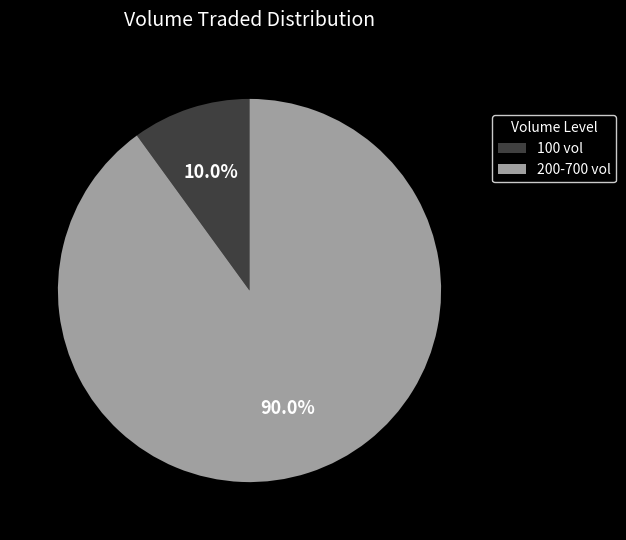

Between 100 vol and 200-700 vol, which is larger?

200-700 vol